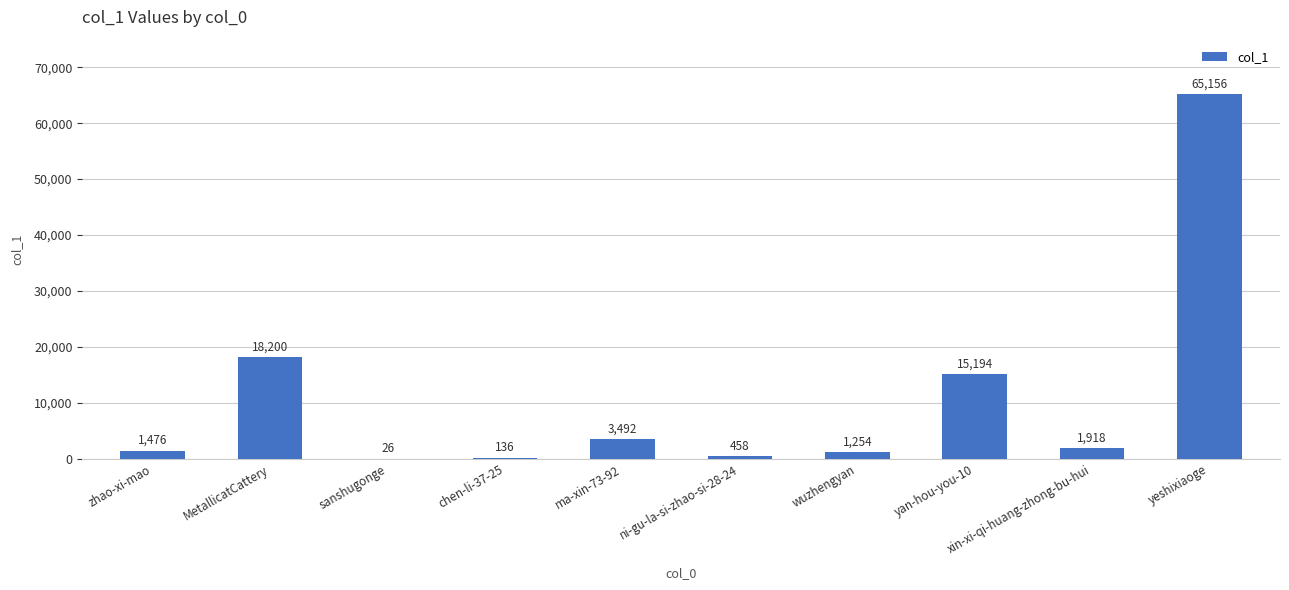

What is the greatest value displayed?

65156